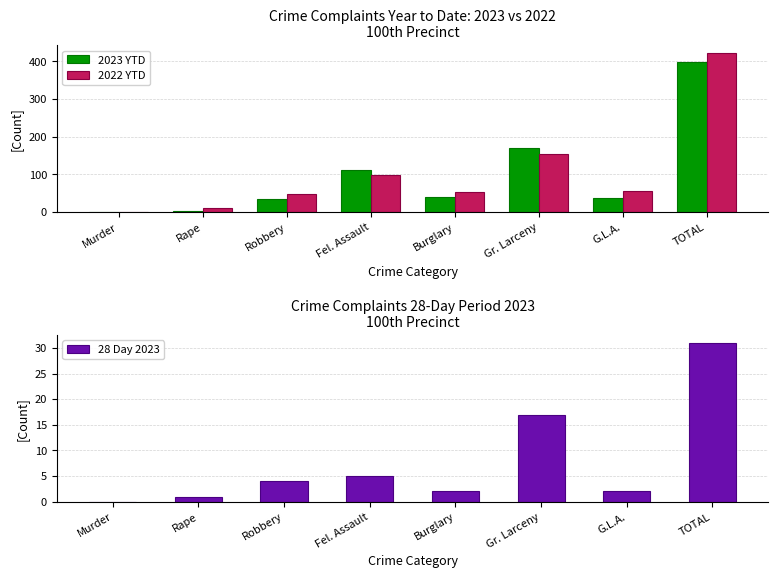

What is the value of the 2023 YTD bar at the 5th from the left?

39